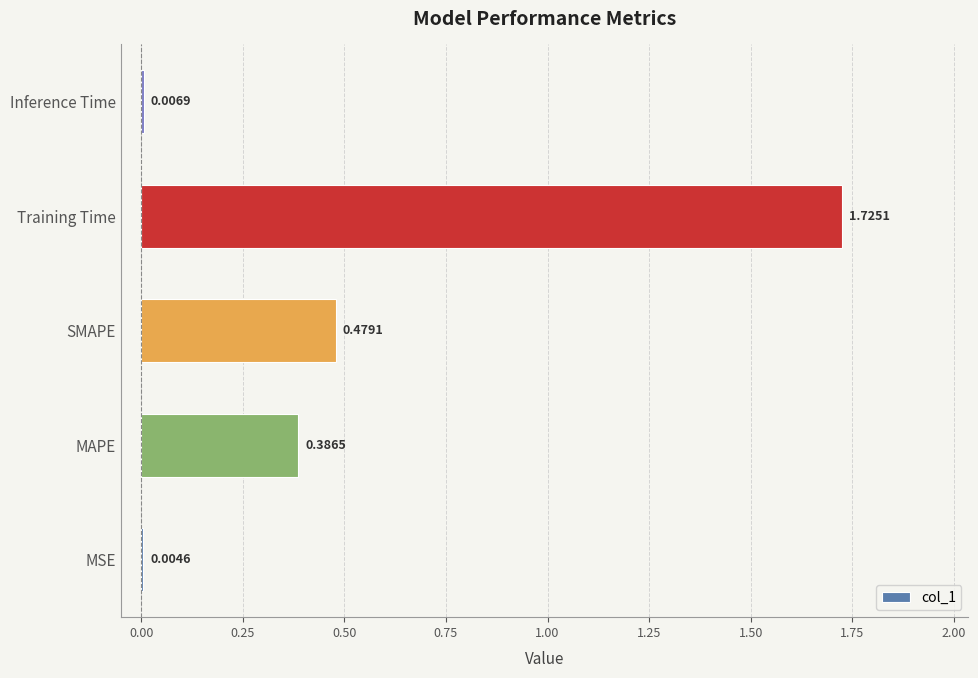

Between Training Time and MAPE, which is larger?

Training Time